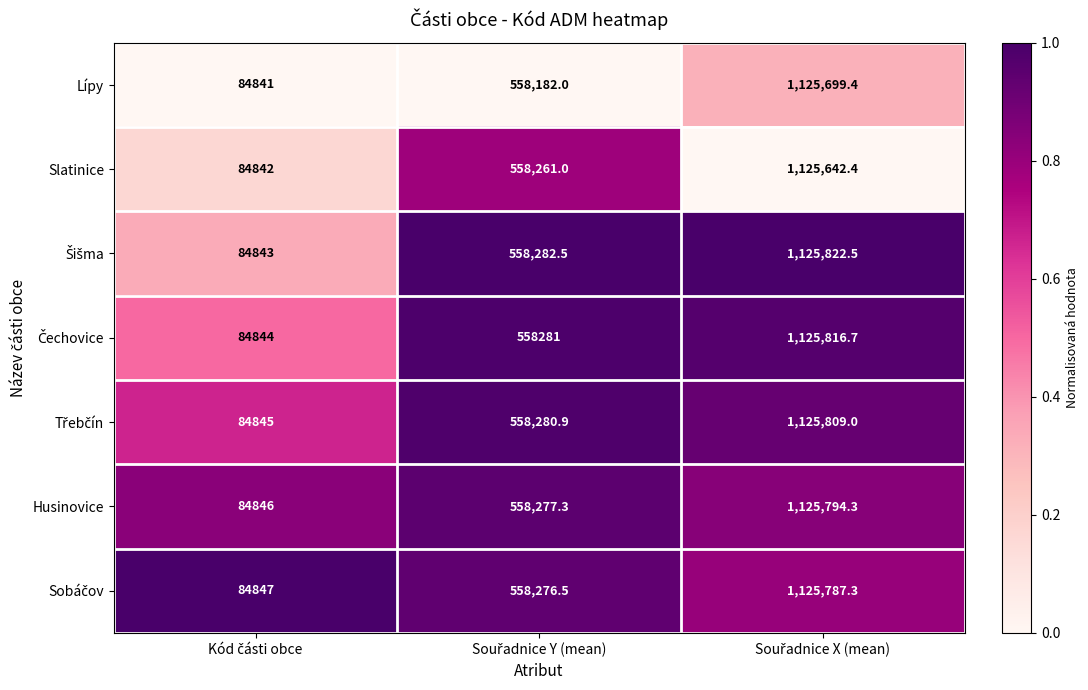

What is the minimum value shown in the chart?

84841.0